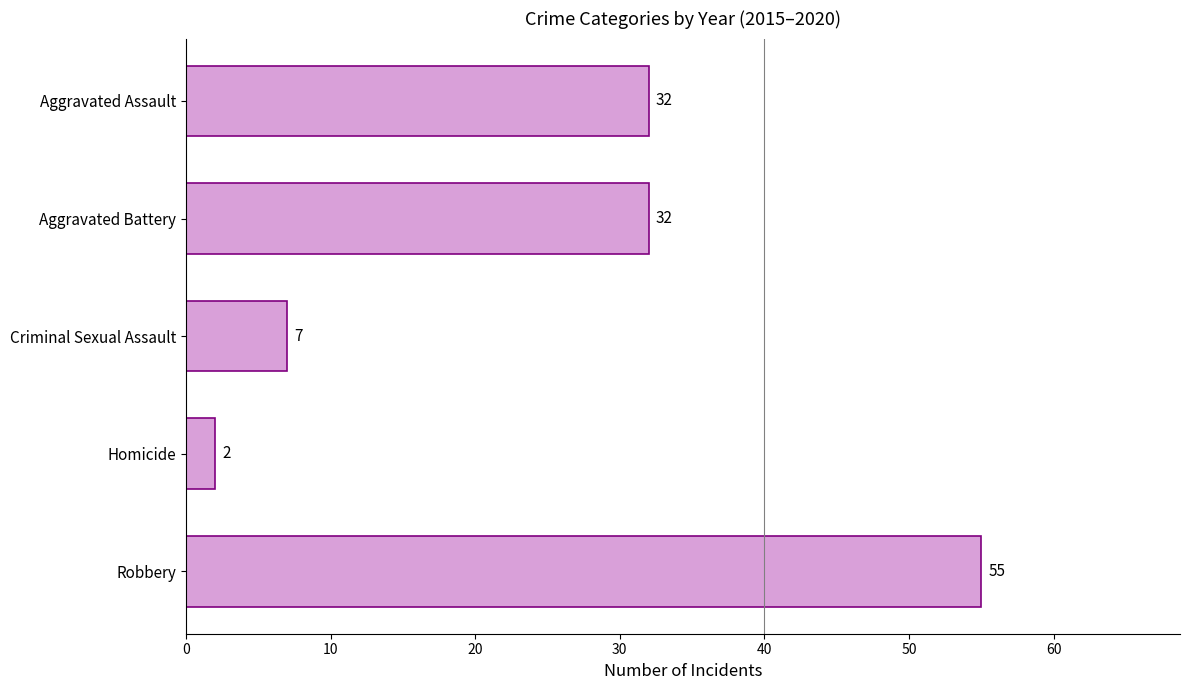

What is the greatest value displayed?

55